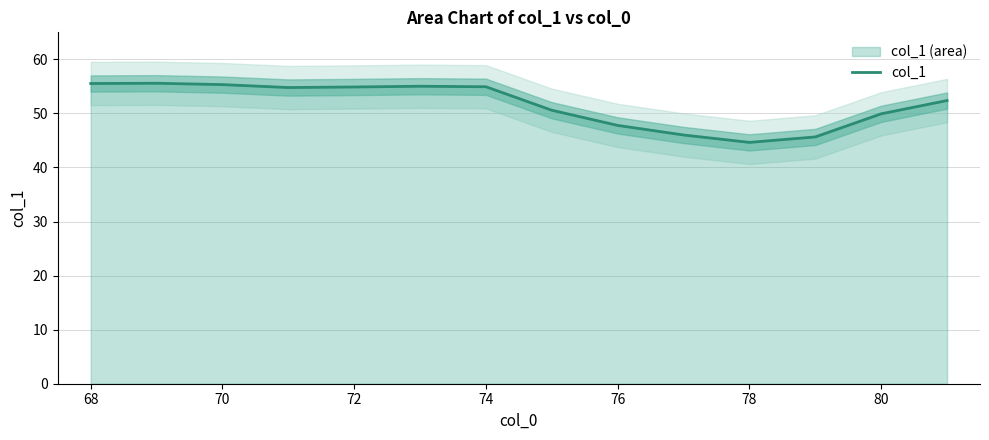

True or false: col_1 has a value of 44.6 at 78.

True